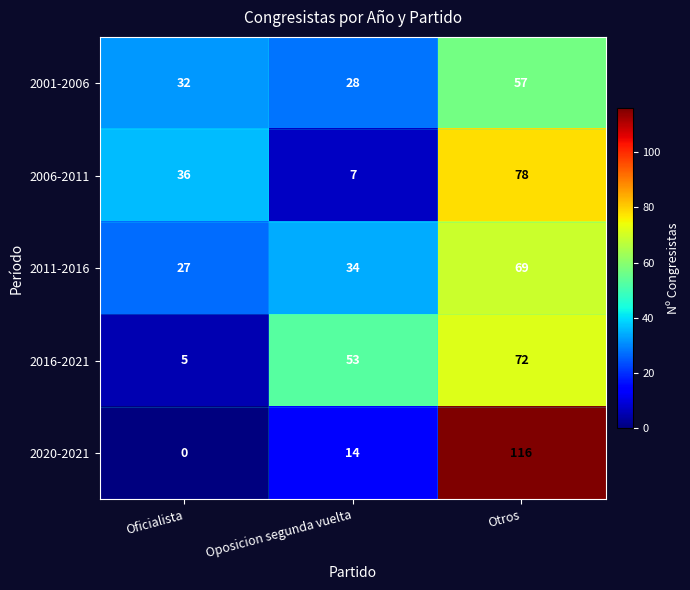

Rank the series at Otros from highest to lowest value.

2020-2021, 2006-2011, 2016-2021, 2011-2016, 2001-2006